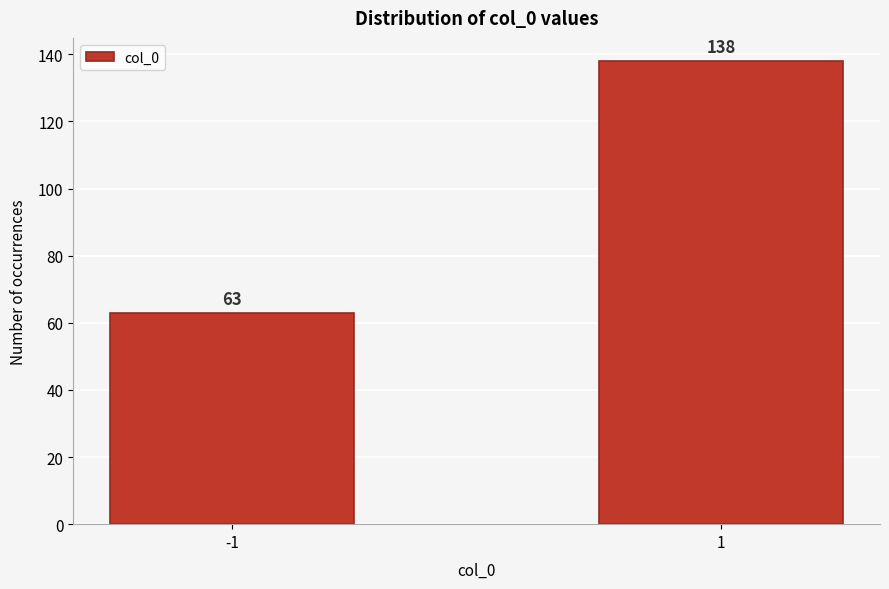

Reading right to left, list all the values displayed in this chart.

1=138	-1=63